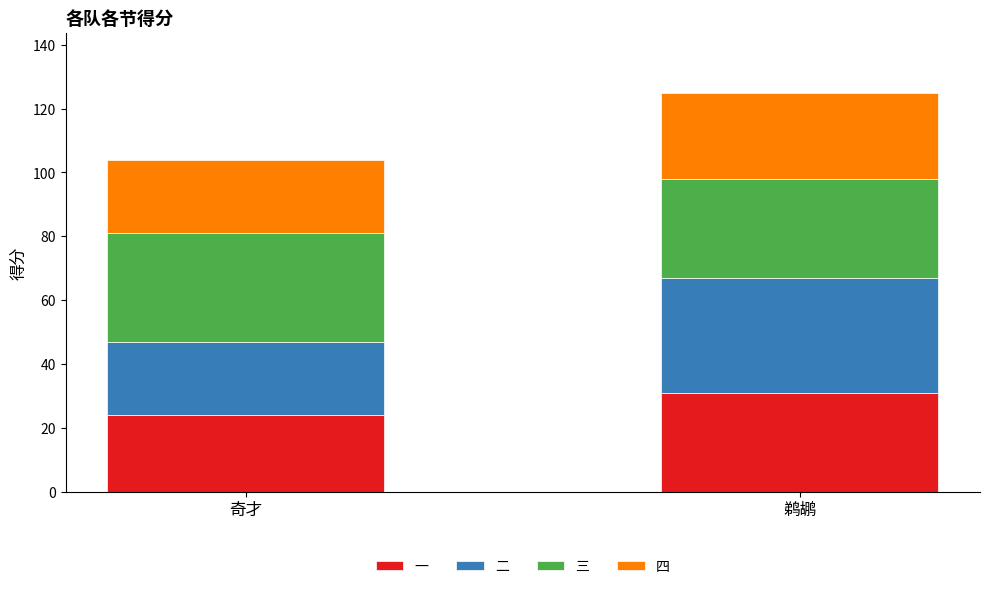

True or false: 一 has a value of 24 at 奇才.

True